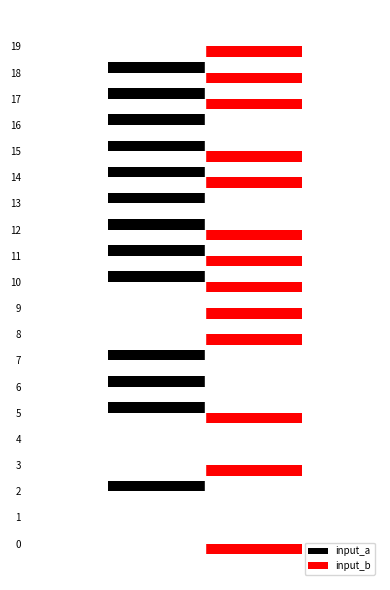

Which series has the largest total across all categories?

input_b